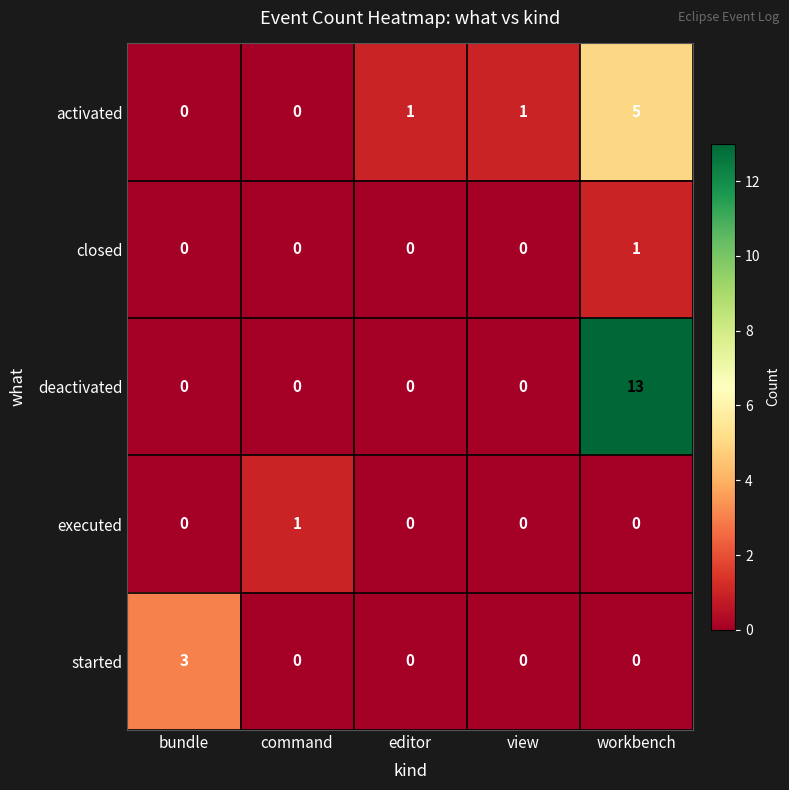

Which series has the largest total across all categories?

deactivated